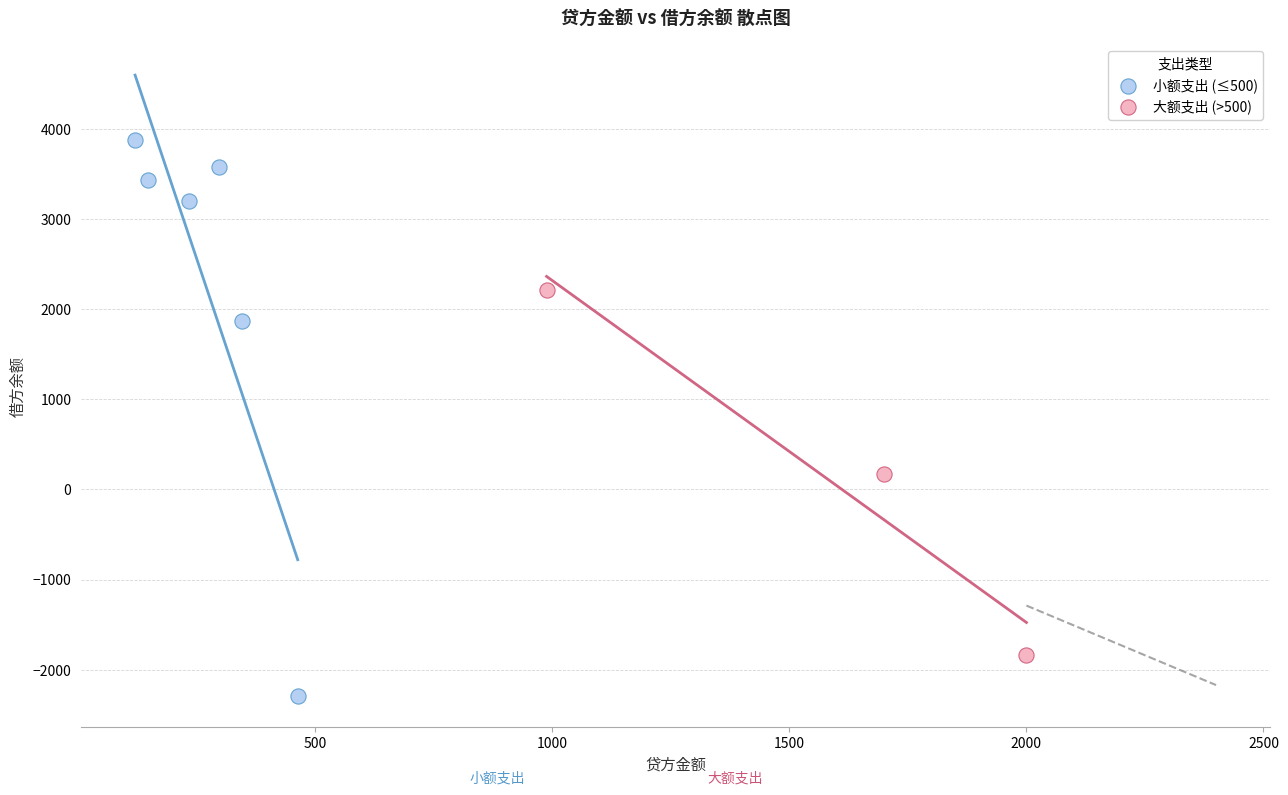

Which series has the largest Y range (max minus min)?

小额支出 (≤500)